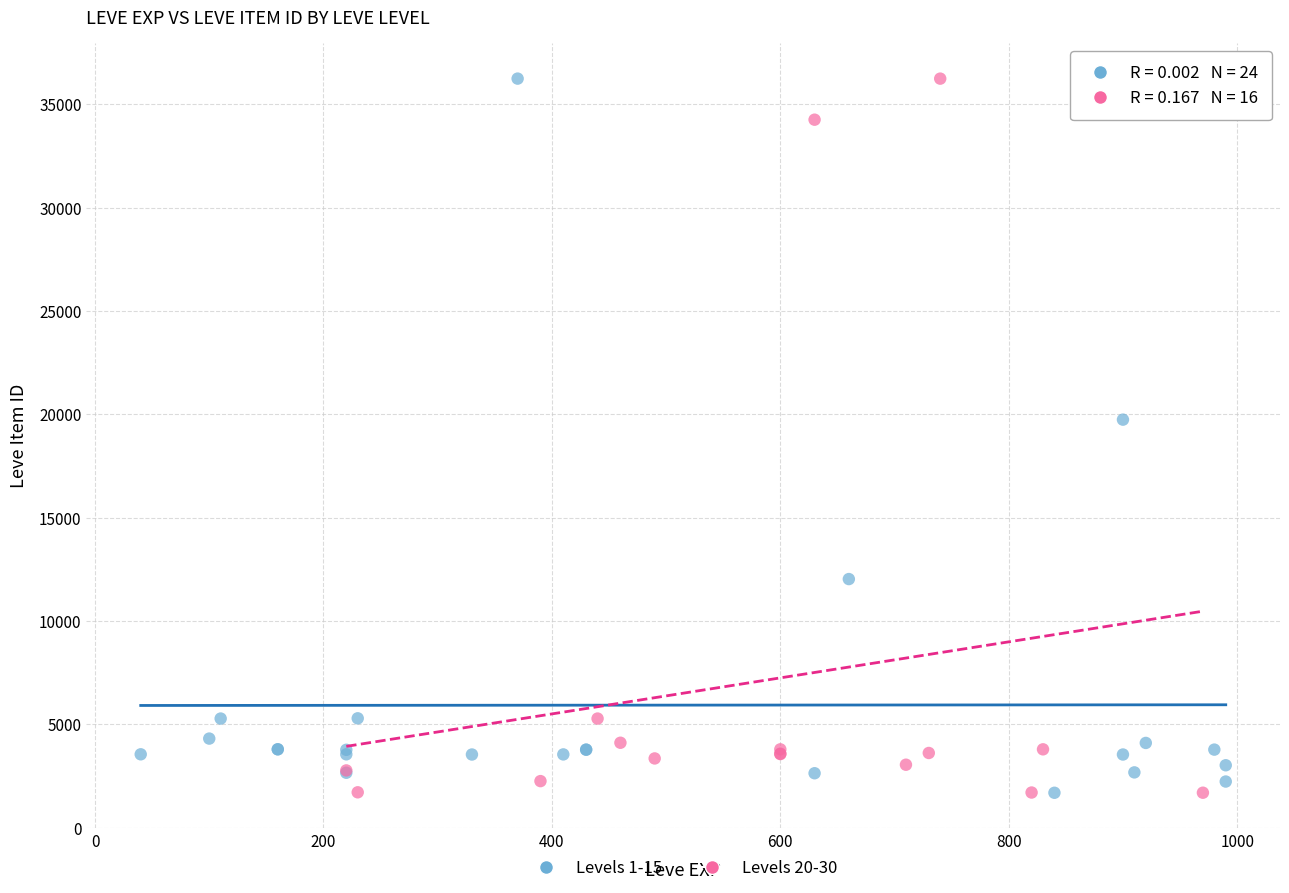

What are all the series names shown in the legend?

Levels 1-15, Levels 20-30